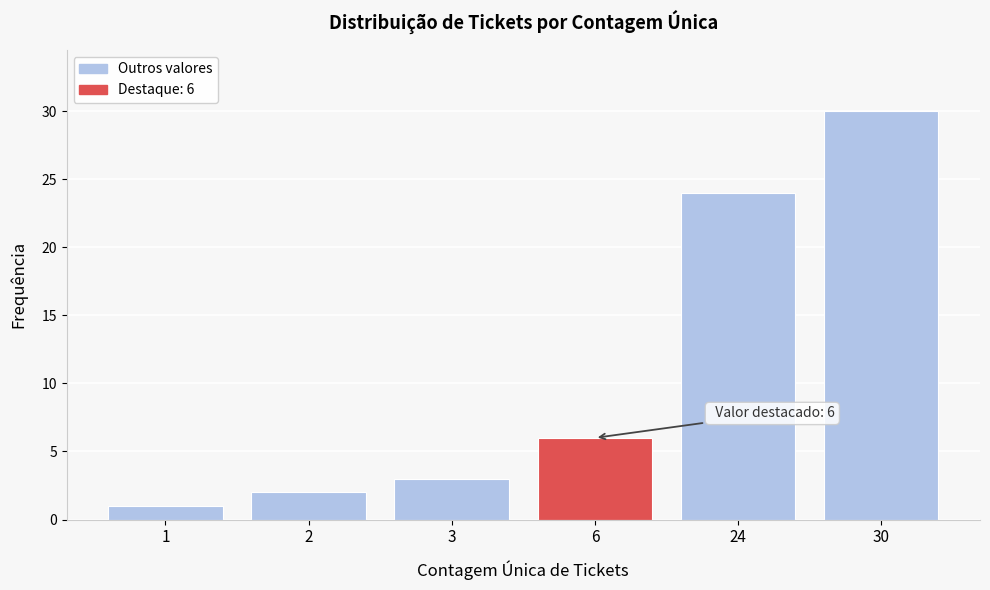

Reading right to left, transcribe all the data shown in this chart.

30=30	24=24	6=6	3=3	2=2	1=1